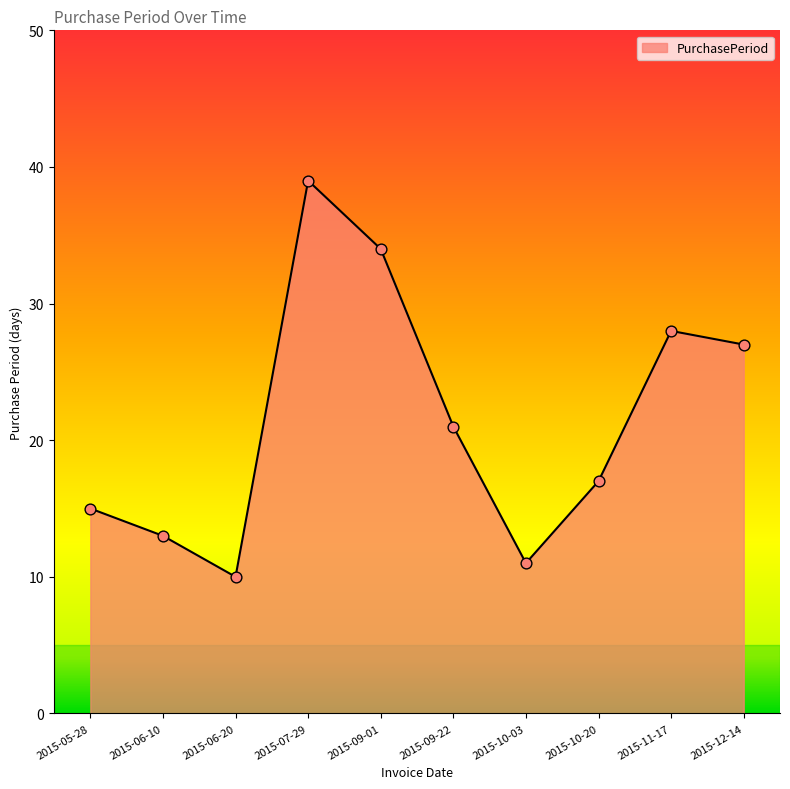

What is the ratio of the value at 2015-12-14 to the value at 2015-06-10?

2.1